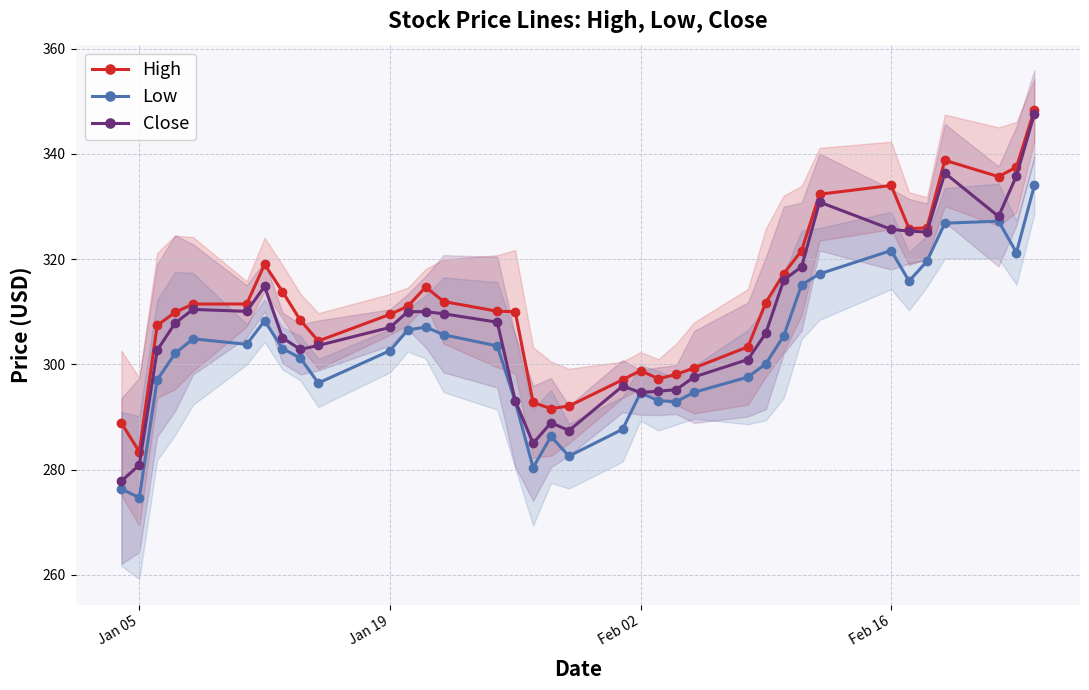

What is the minimum value for High?

283.4